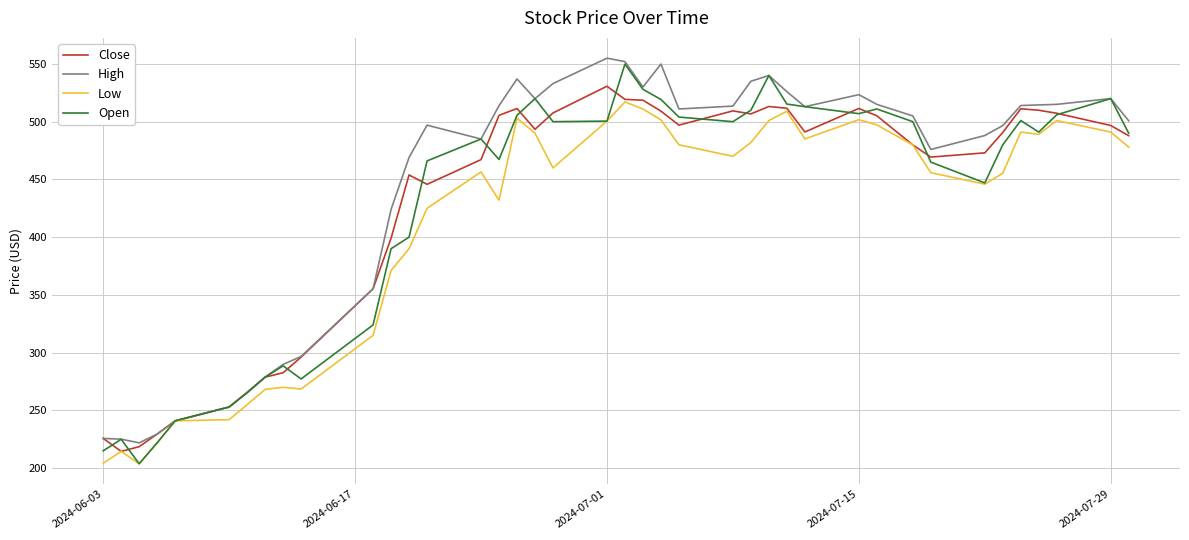

What are all the series names shown in the legend?

Close, High, Low, Open